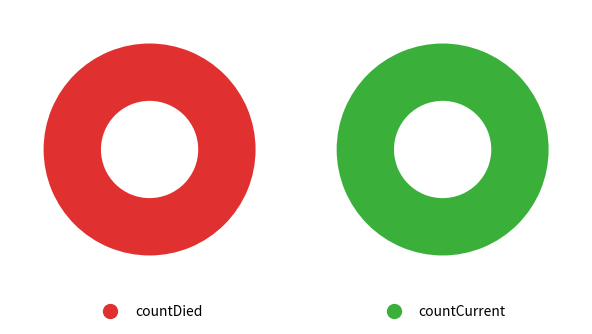

To the nearest percent, what is the average slice percentage?

50%